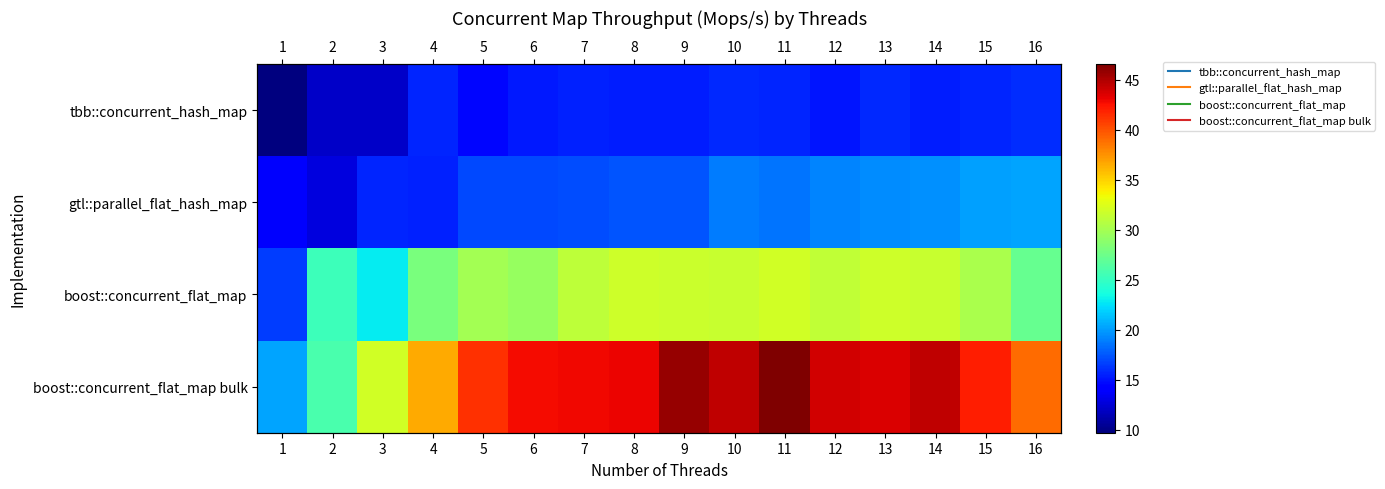

What is the maximum value for tbb::concurrent_hash_map?

15.9